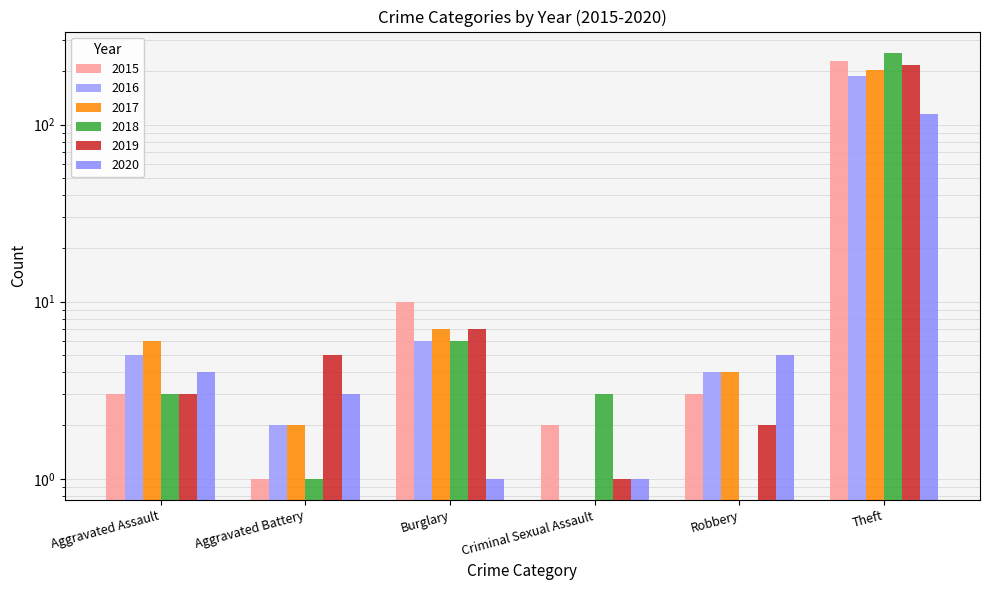

How many groups of bars are there?

6